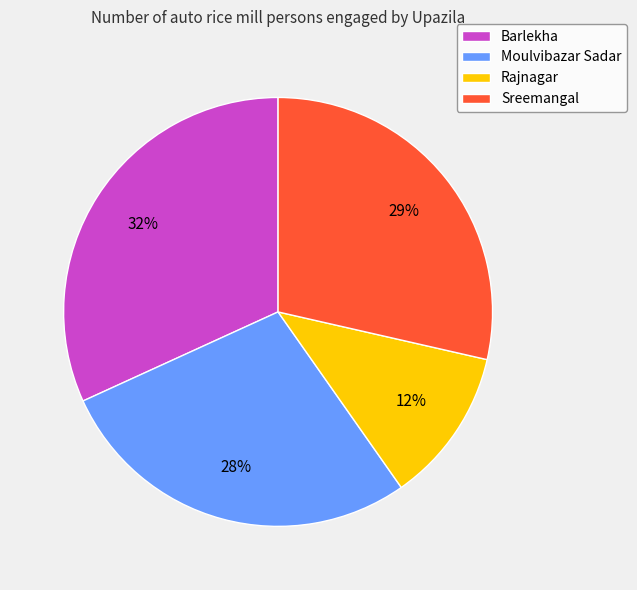

The Sreemangal slice represents 29% of the pie. True or false?

True